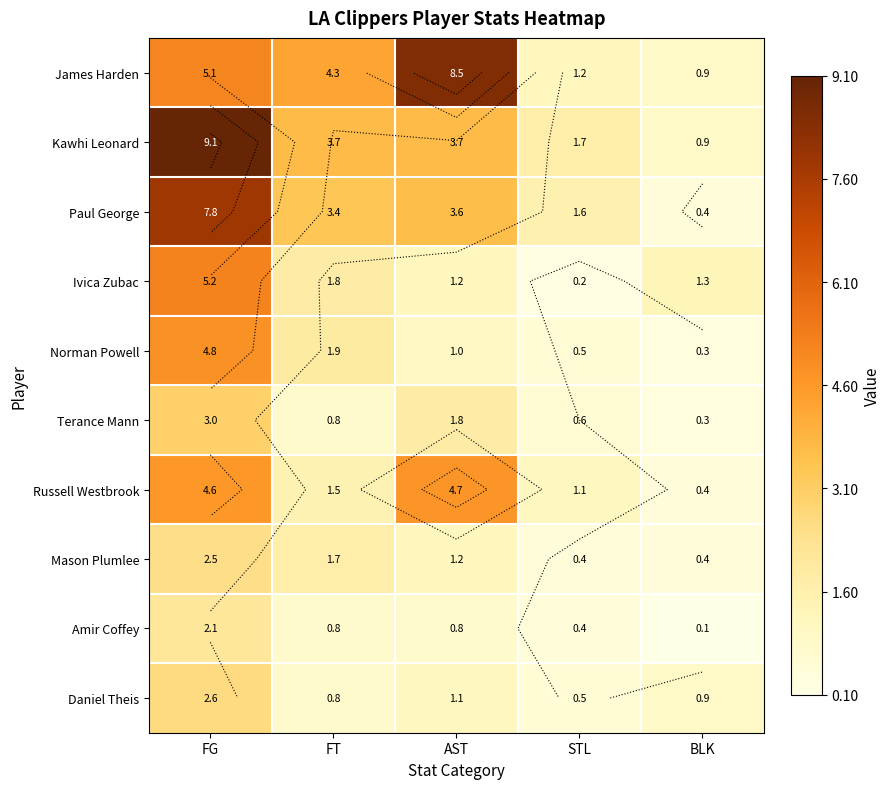

Between FG and STL, which series saw the biggest shift?

Kawhi Leonard